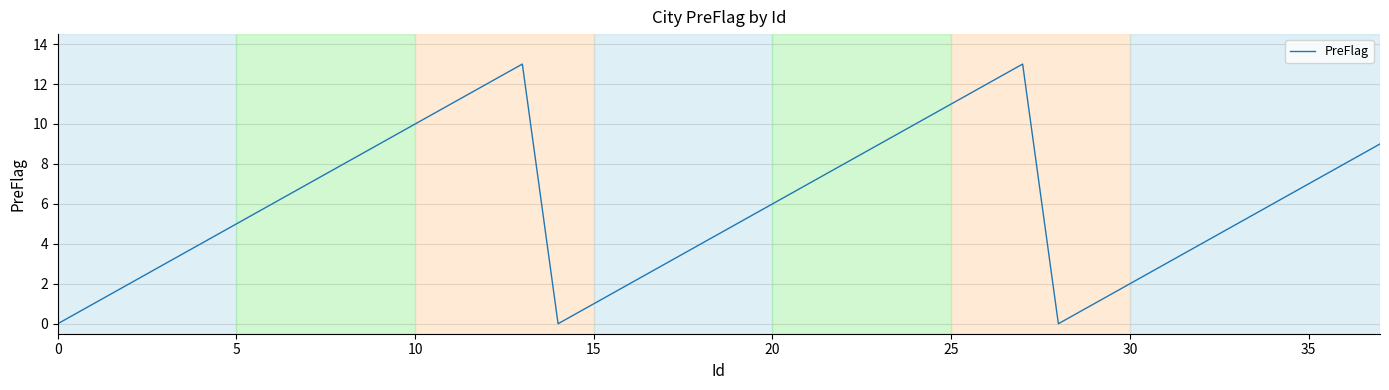

What is the maximum value shown in the chart?

13